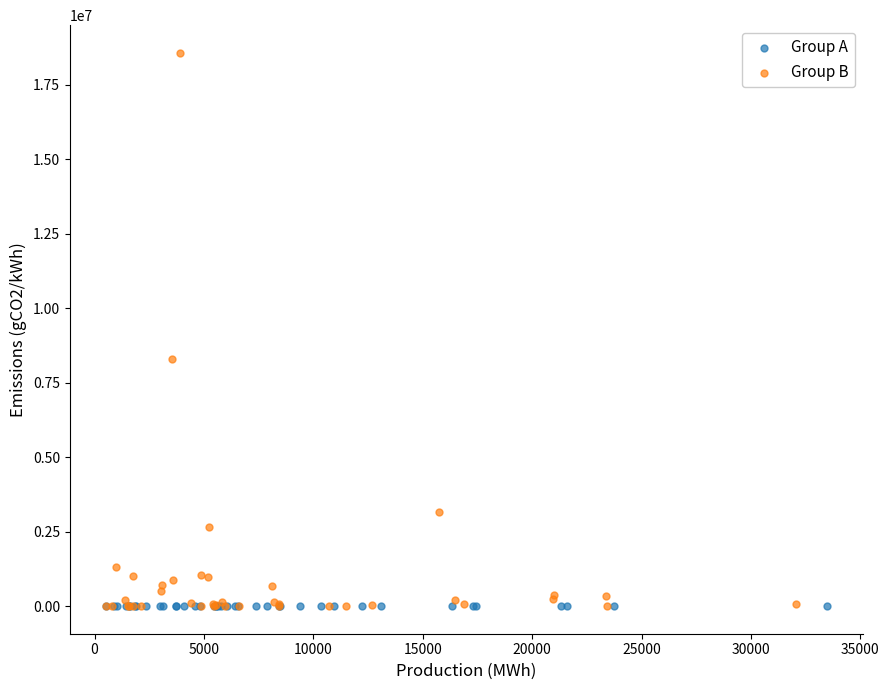

Which series has the widest spread of Y values?

Group B